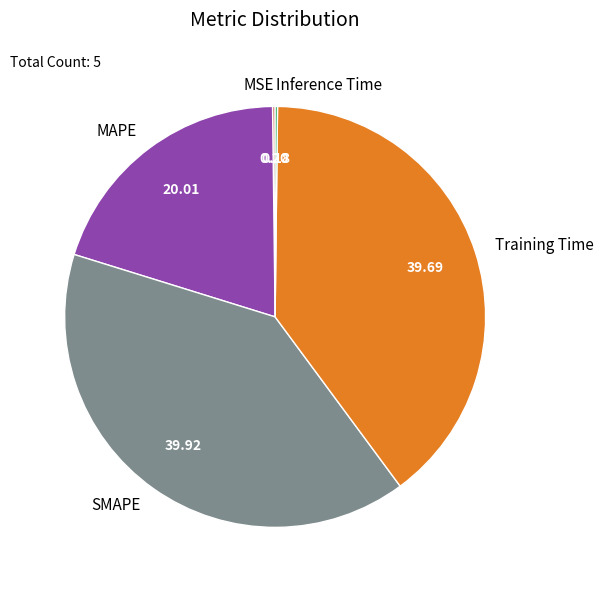

Does SMAPE account for over 50% of the chart?

No